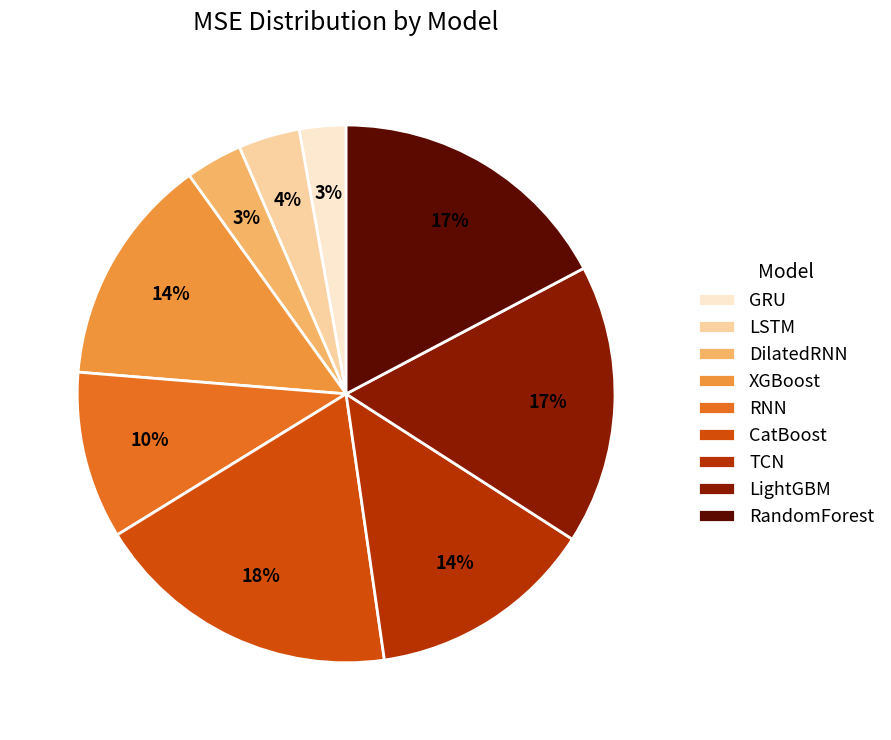

True or false: GRU accounts for 3% of the total.

True